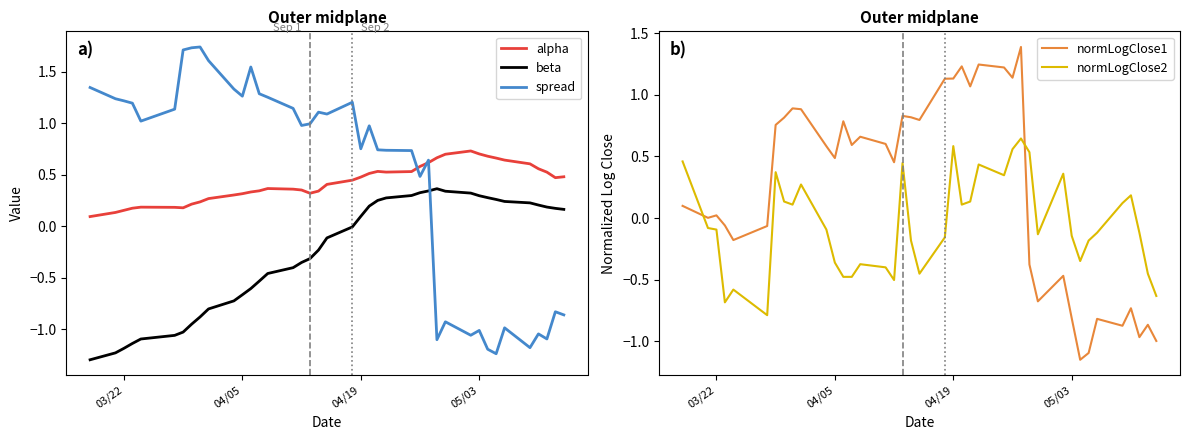

True or false: beta and alpha cross at least once.

False